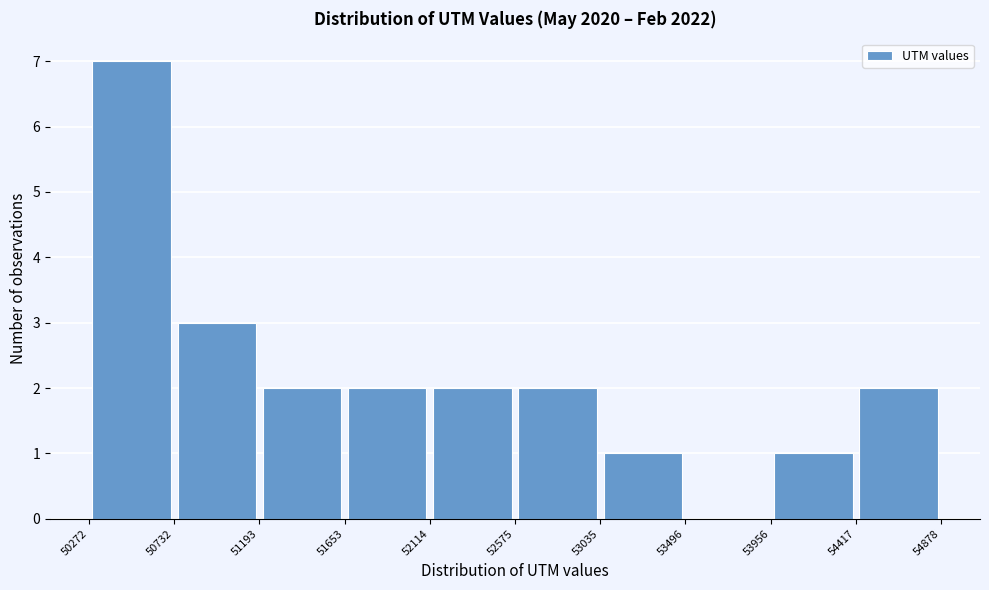

Over which range of the x-axis is the bar tallest?

50272 to 50732